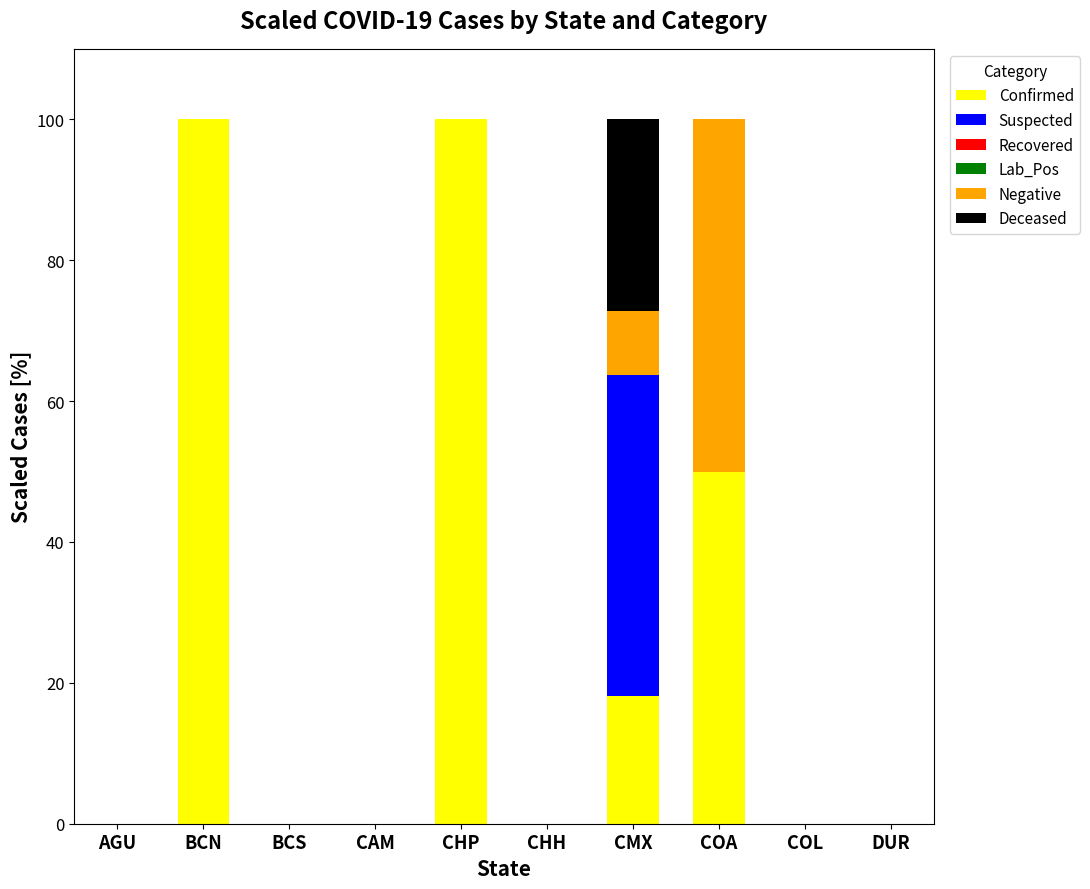

How many data points does each series have?

10